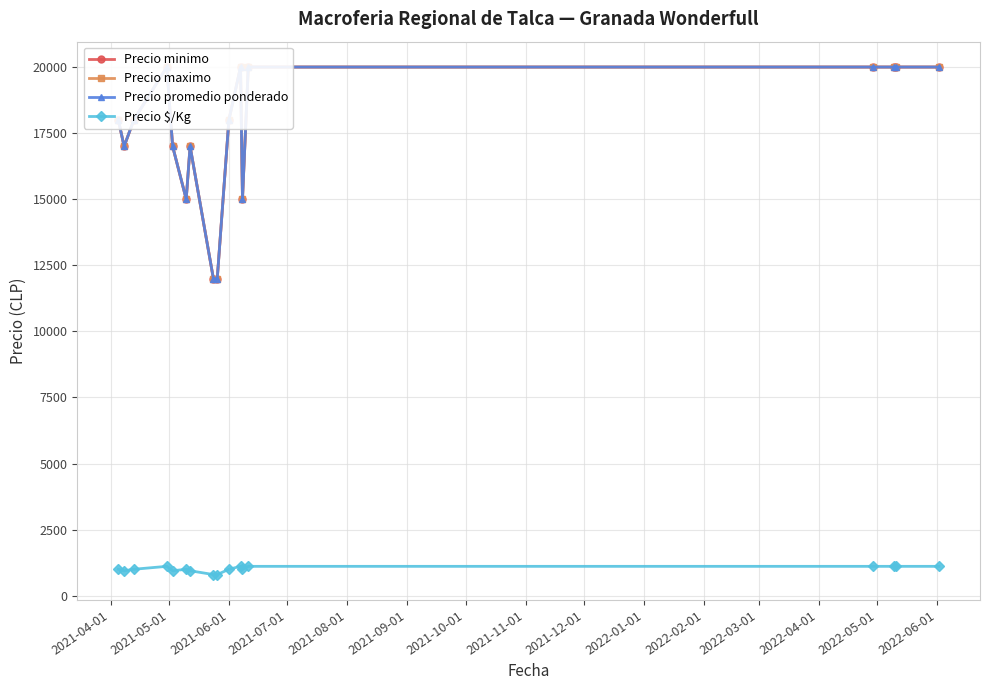

True or false: Precio $/Kg has more than 1 points higher than both neighbors.

True